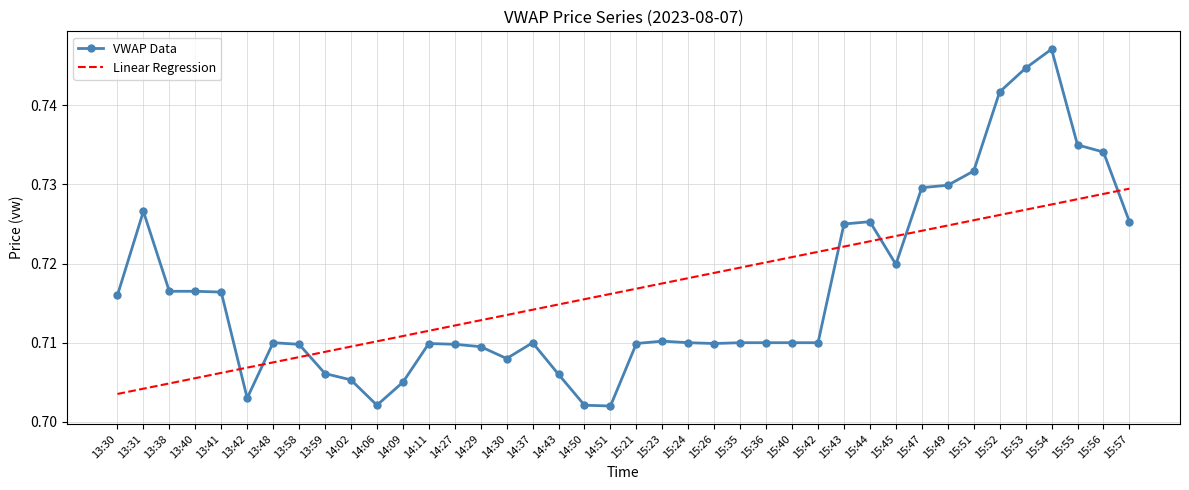

The VWAP Data series shows 0.5 at 15:44. True or false?

False